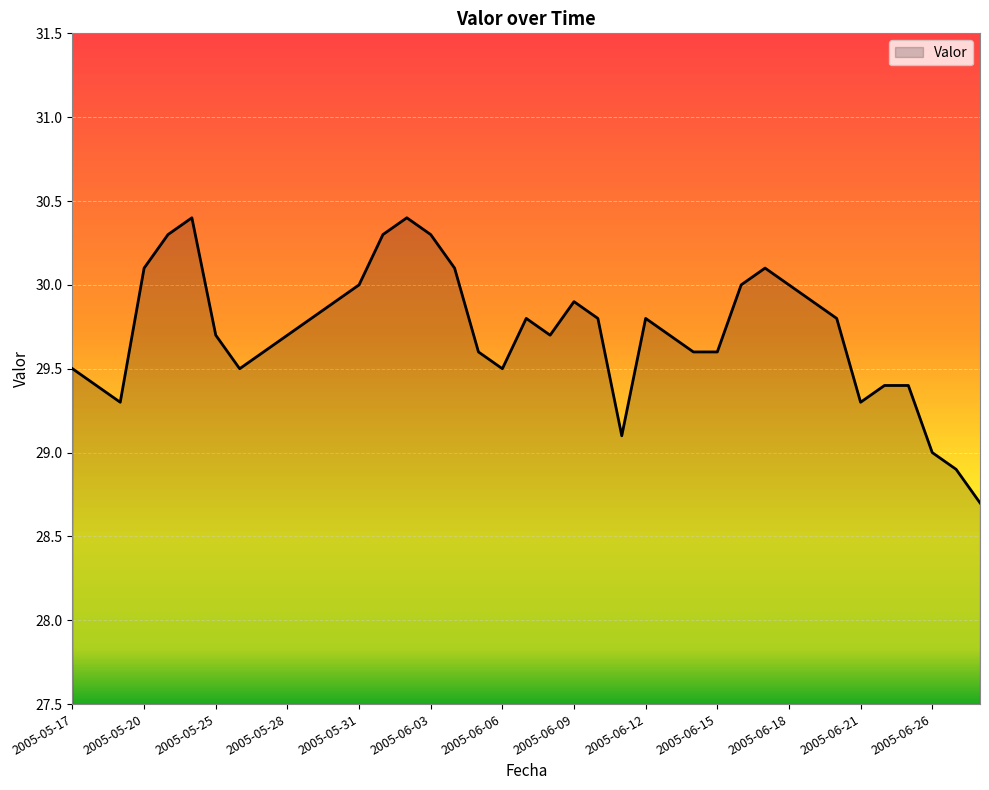

What is the difference between the maximum and minimum values?

1.7